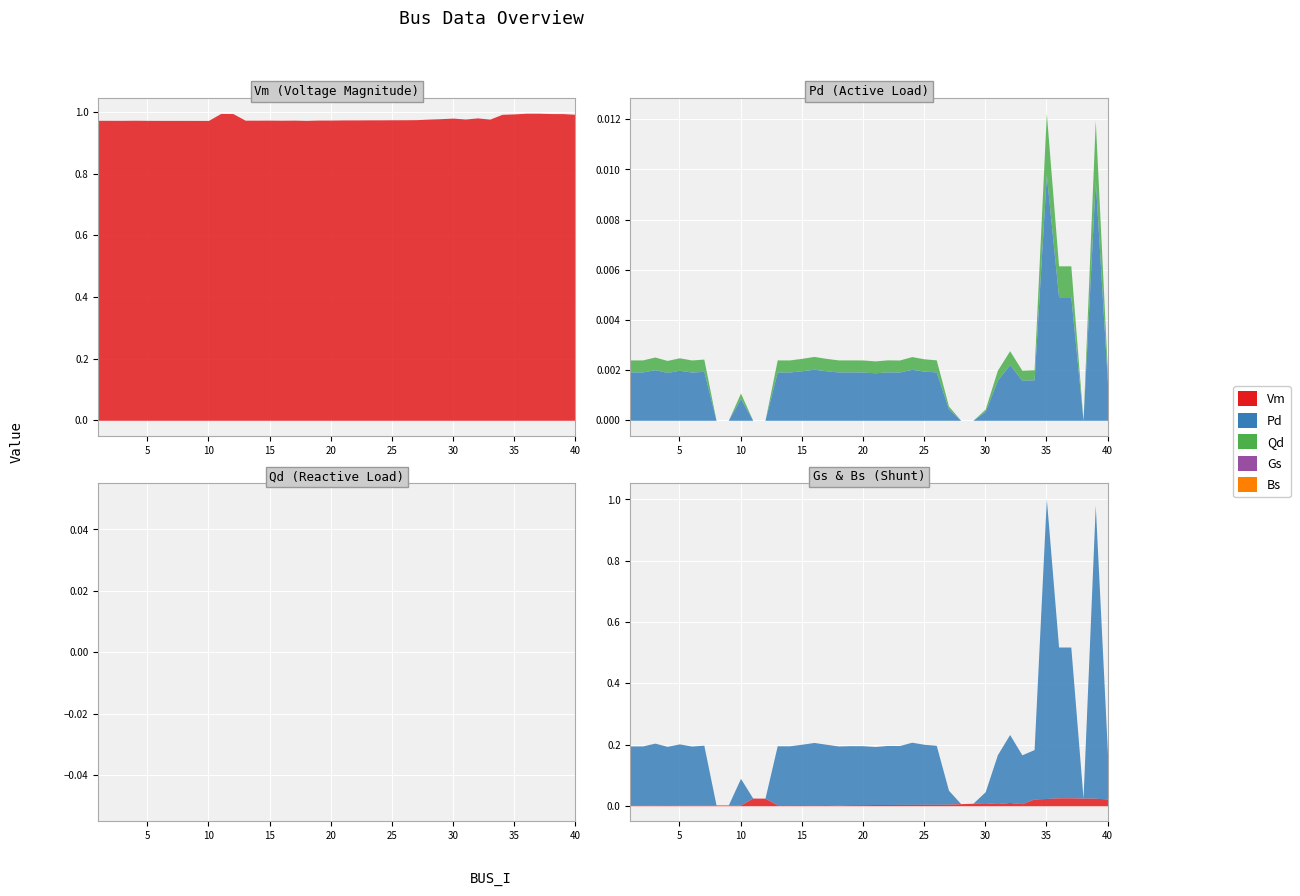

What are all the series names shown in the legend?

Vm, Pd, Qd, Gs, Bs